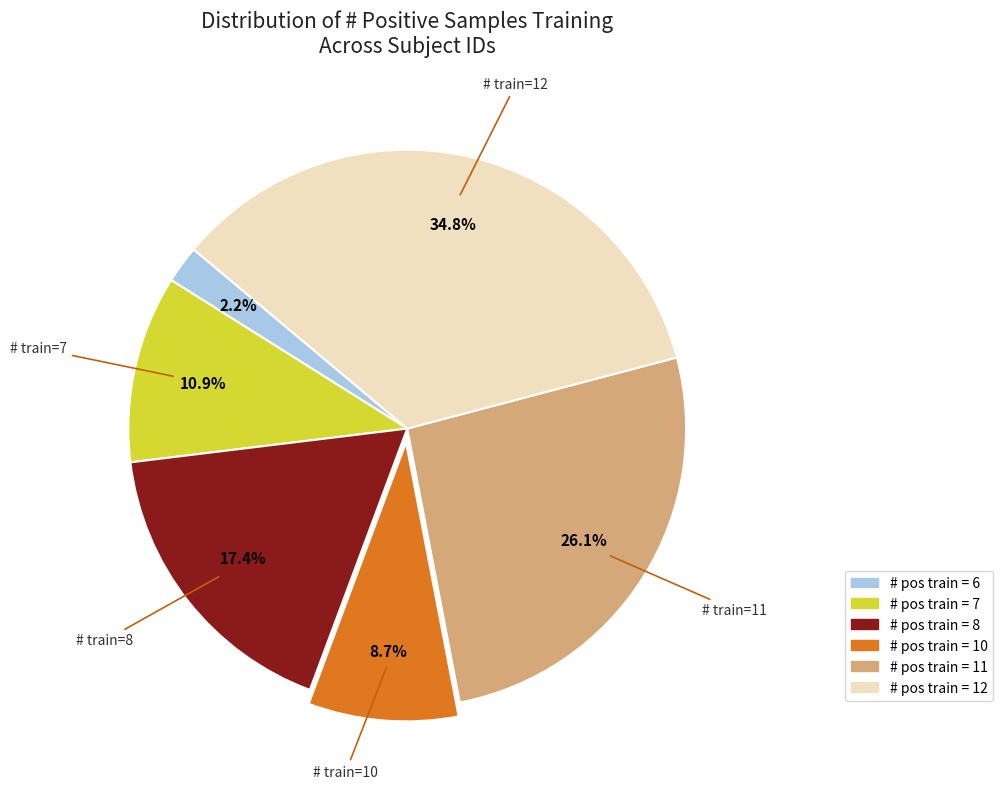

How many slices are in this pie chart?

6